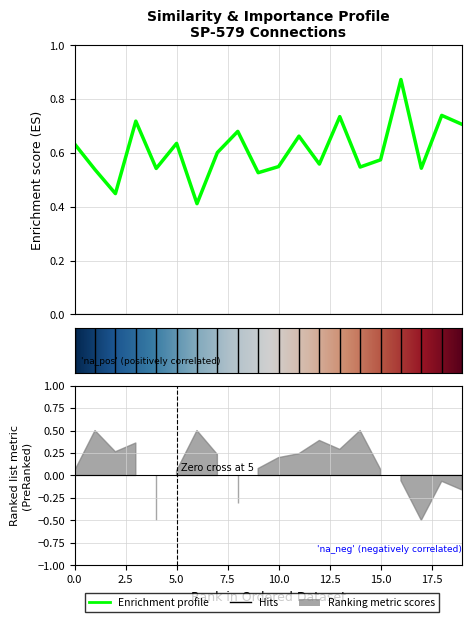

Is this an area chart (filled region under the line)?

No